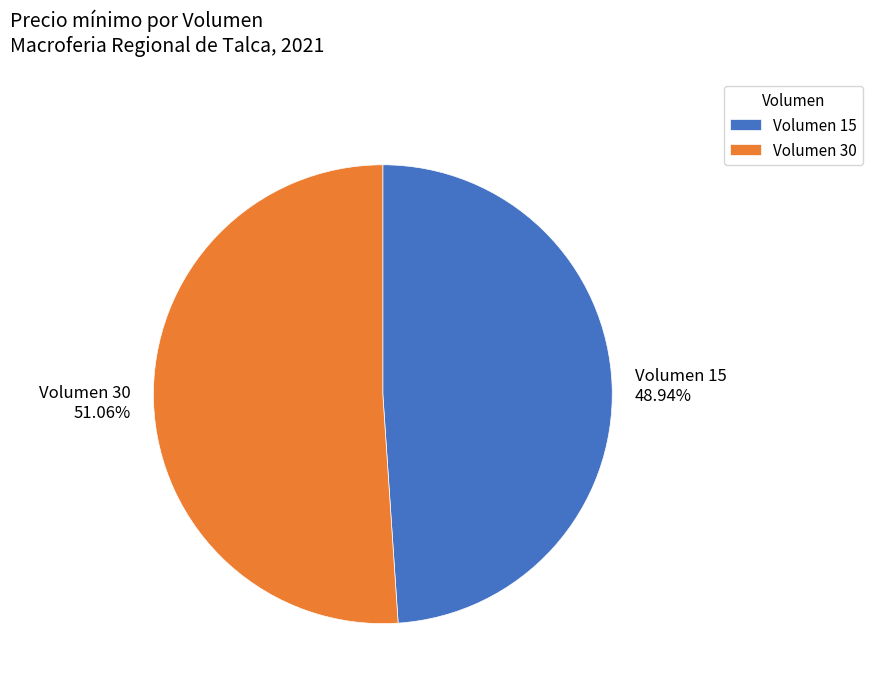

What is the smallest slice in the pie chart?

Volumen 15